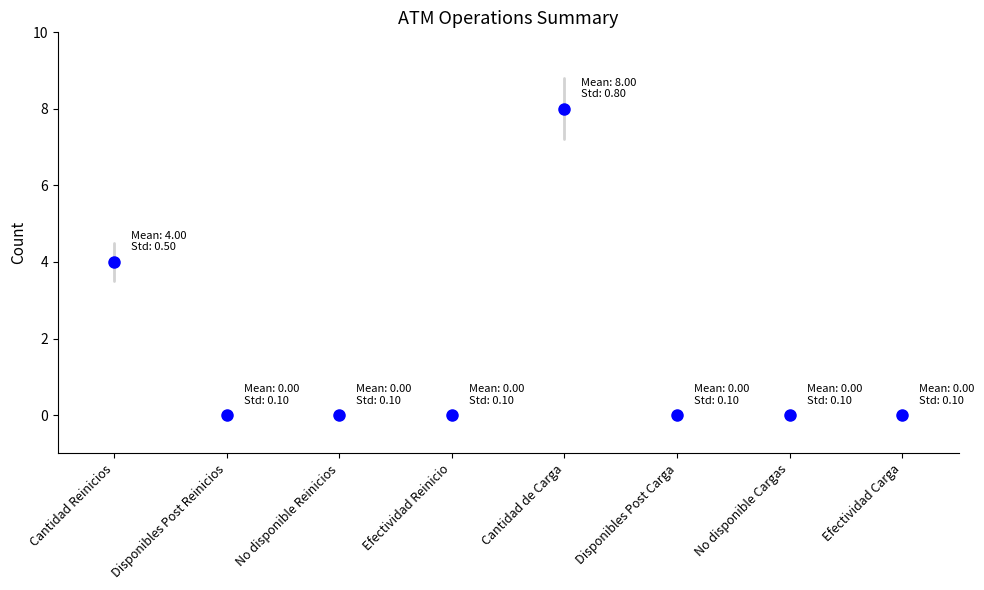

Which series has the largest total across all categories?

mean